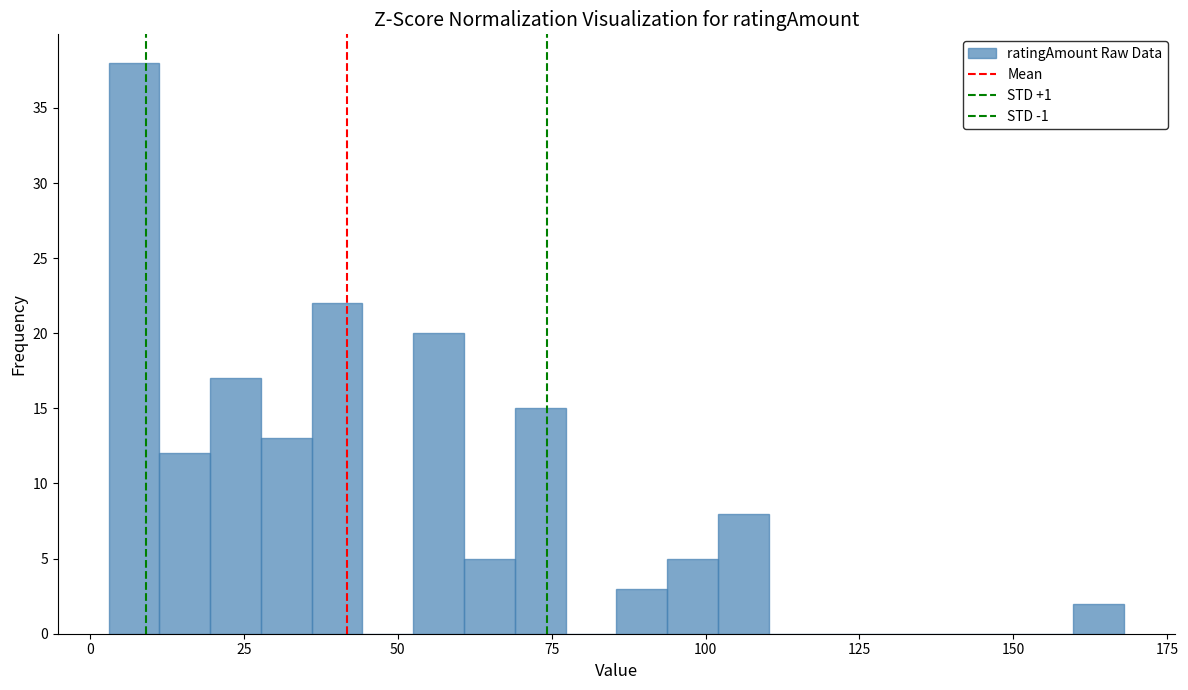

Read against the x-axis, roughly where is the centre of the tallest bar?

5